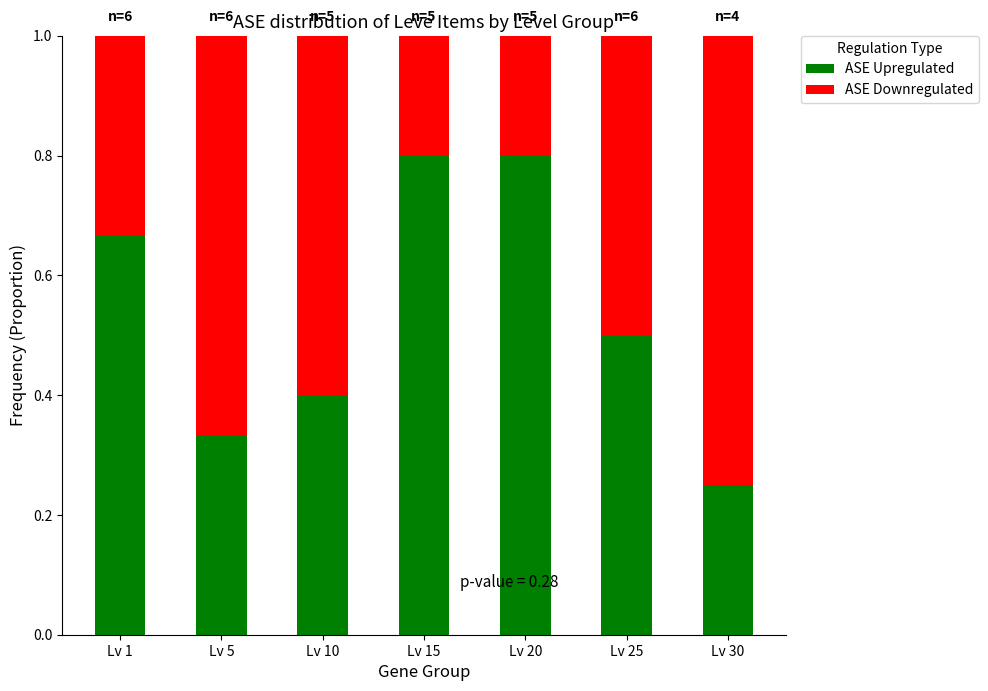

Is it true that ASE Upregulated equals 0.2 at Lv 30?

True